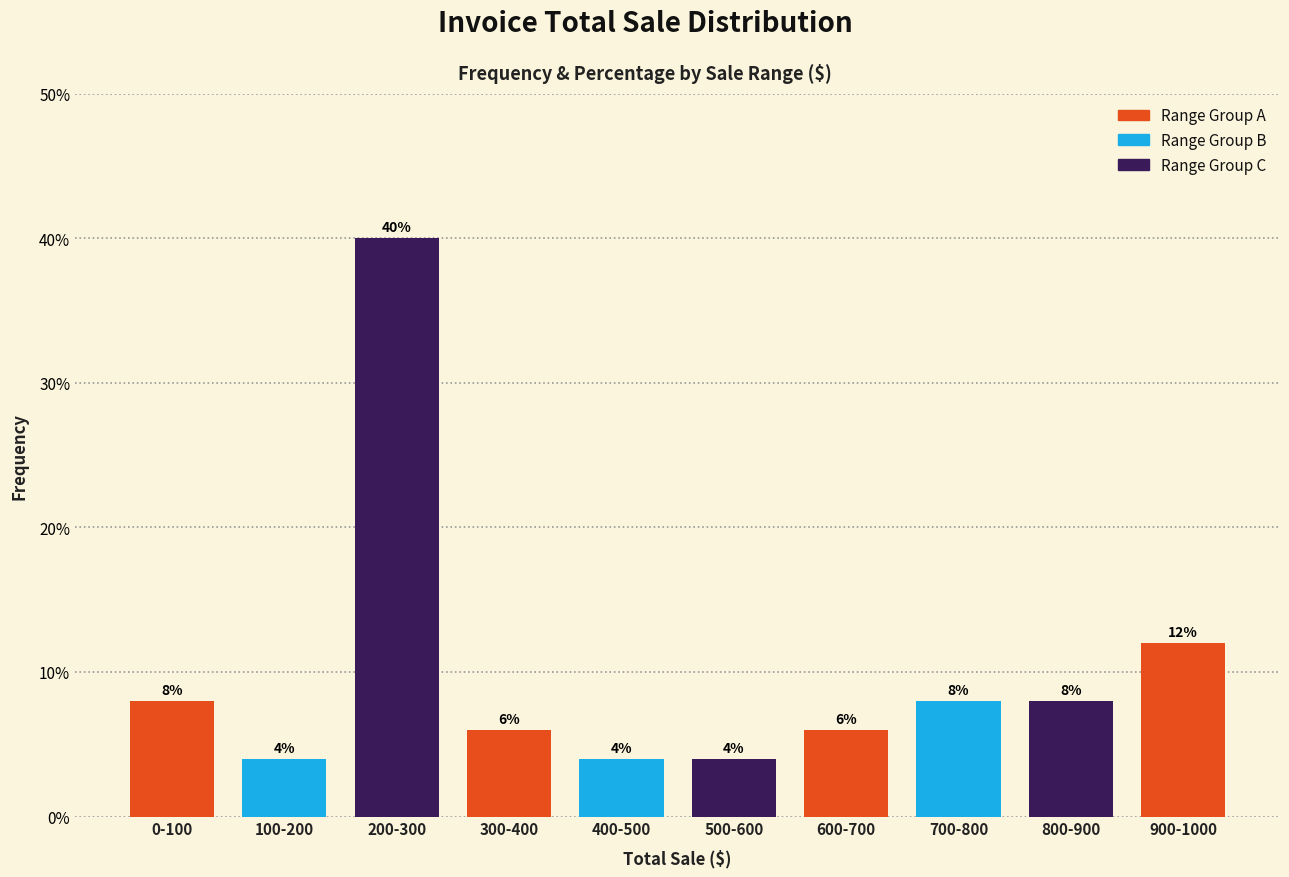

Reading left to right, transcribe all the data shown in this chart.

0-100=8	100-200=4	200-300=40	300-400=6	400-500=4	500-600=4	600-700=6	700-800=8	800-900=8	900-1000=12